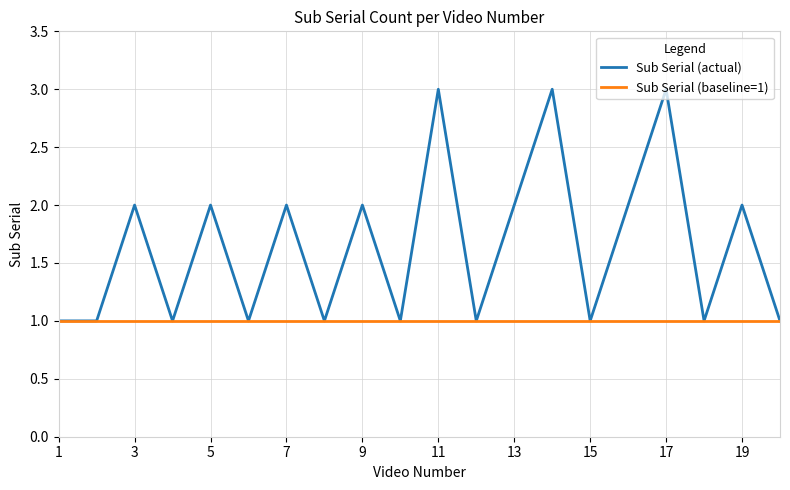

Rank the series by their maximum value, from highest to lowest.

Sub Serial (actual), Sub Serial (baseline=1)